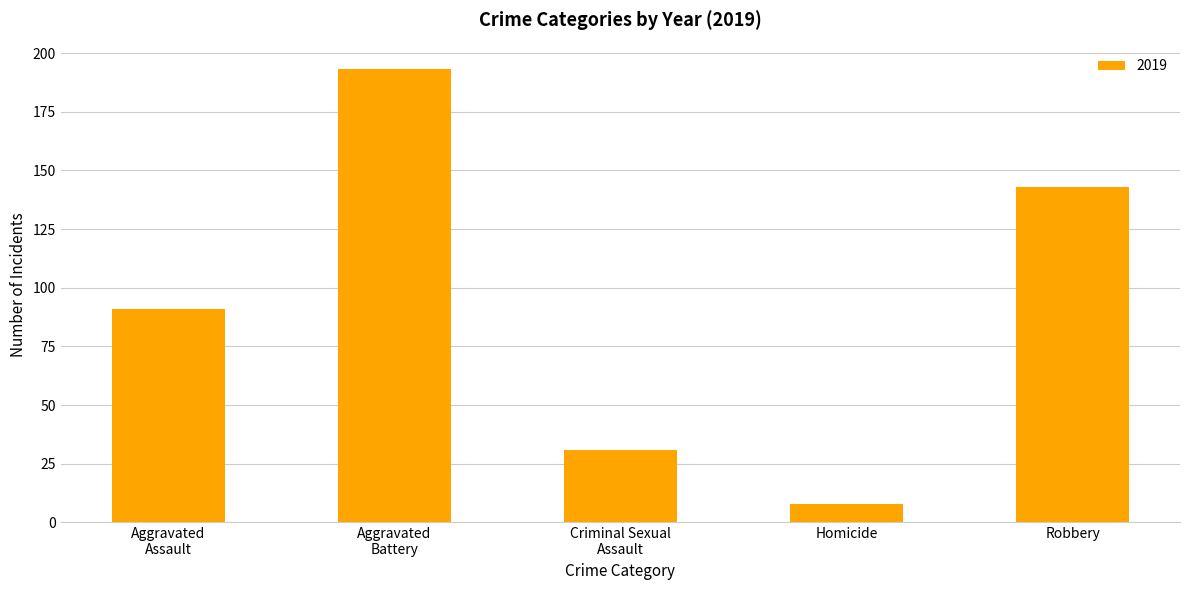

Is it true that the value at Robbery is 143?

True